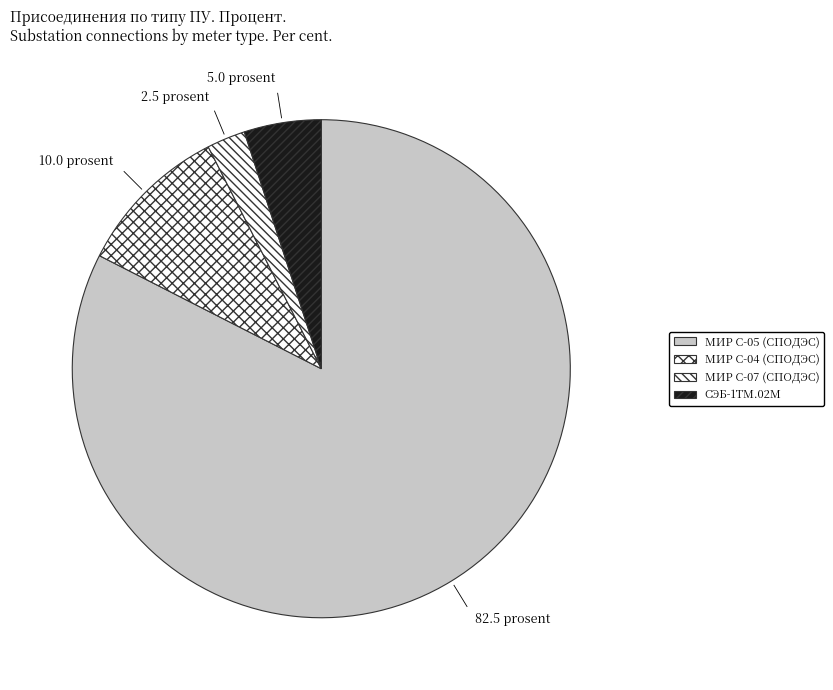

Rank the categories by value from lowest to highest.

МИР С-07 (СПОДЭС), СЭБ-1ТМ.02М, МИР С-04 (СПОДЭС), МИР С-05 (СПОДЭС)